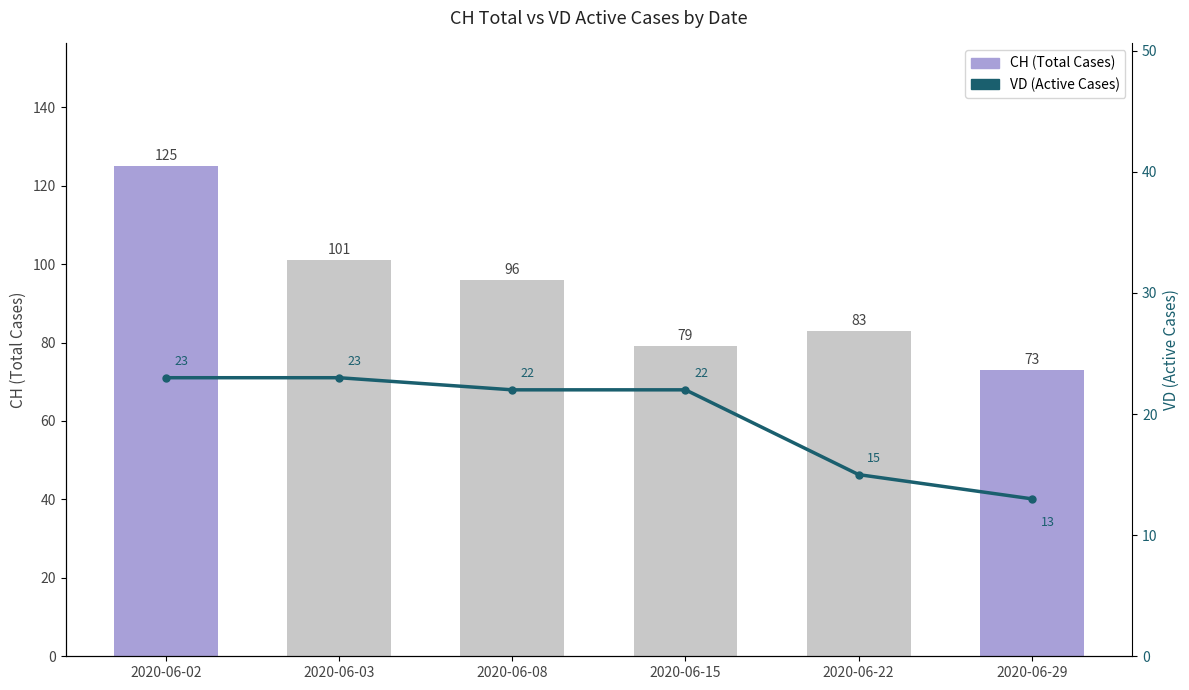

Reading left to right, extract all data points from this chart.

CH: 125	101	96	79	83	73
VD: 23	23	22	22	15	13